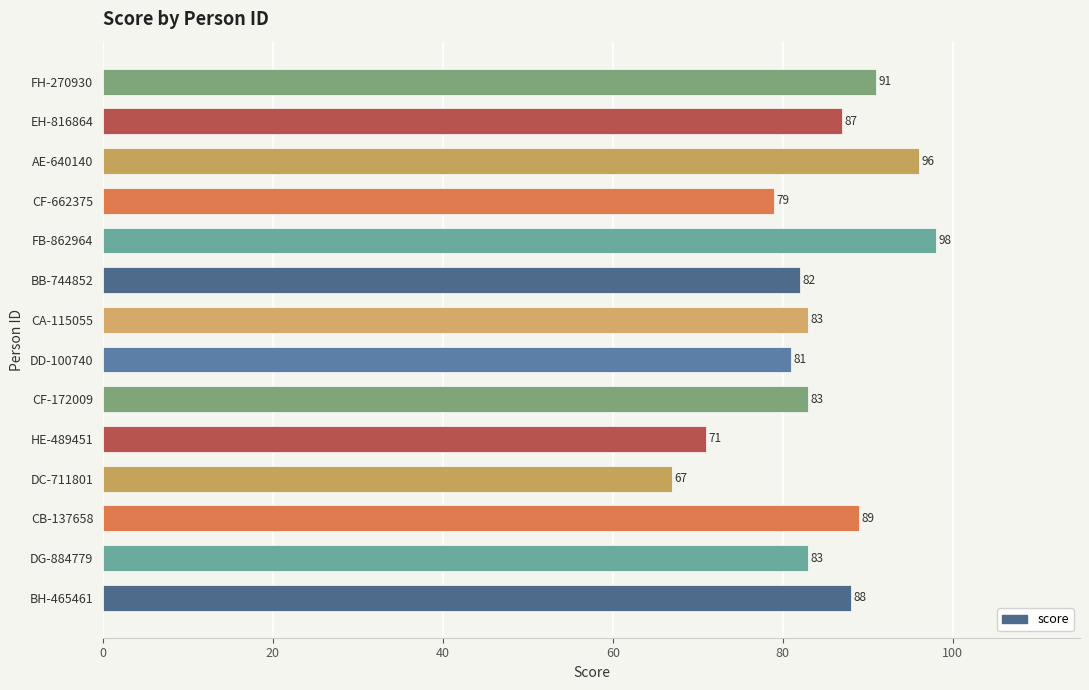

Are the bars grouped side by side (vs. stacked)?

No